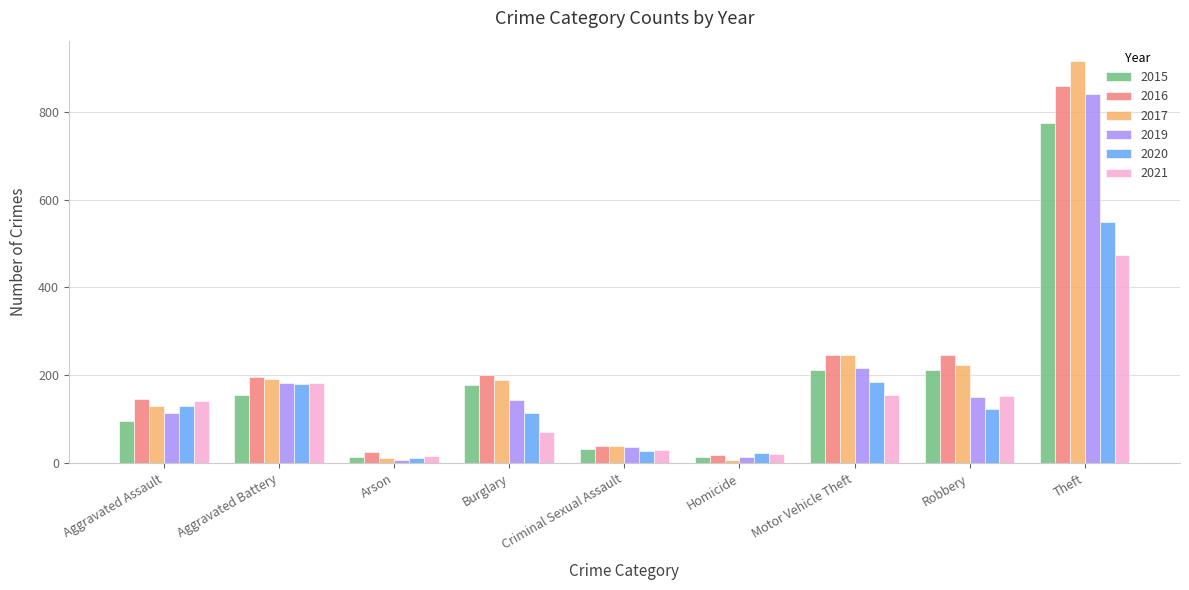

Which category has the highest value in the 2019 series?

Theft